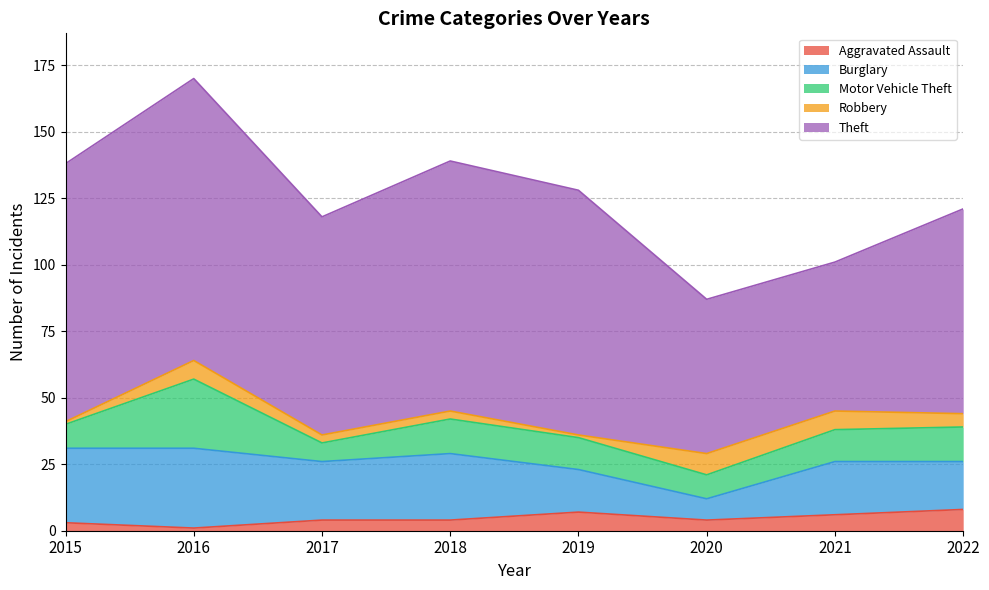

Which series changed the most between 2019 and 2022?

Theft